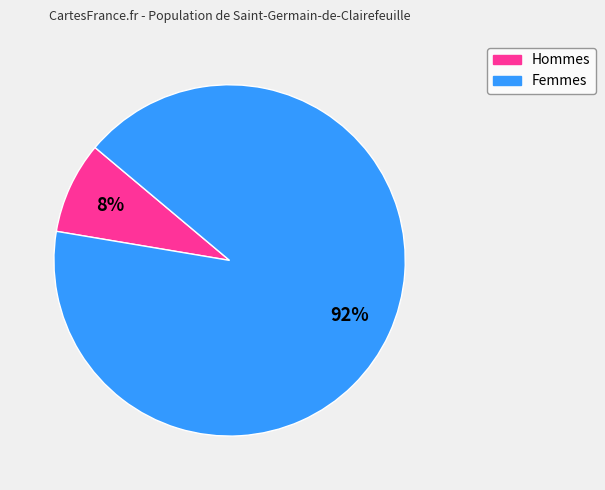

Combined, do Hommes and Femmes account for over 50%?

Yes